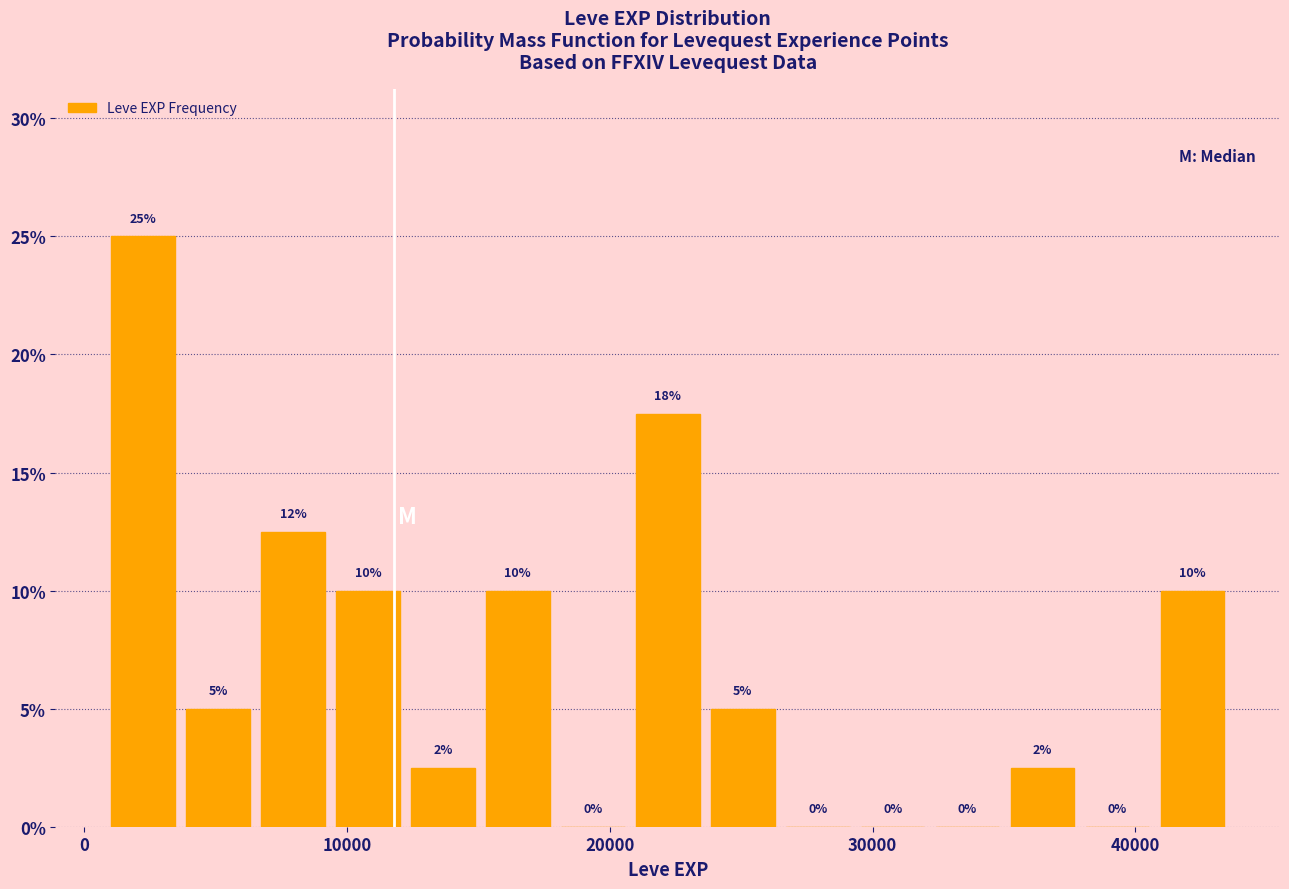

Read against the x-axis, roughly where is the centre of the tallest bar?

2000